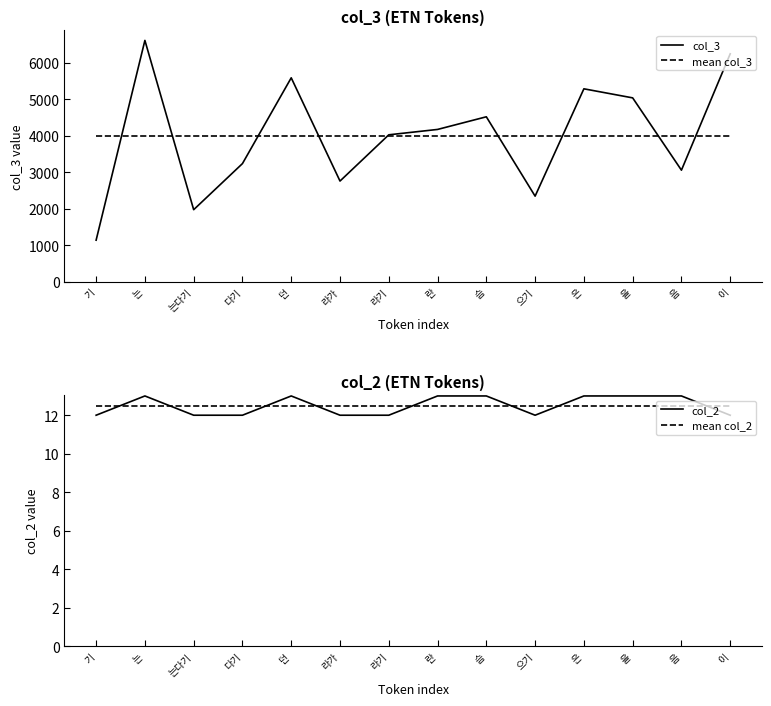

True or false: col_3 and col_2 cross at least once.

False